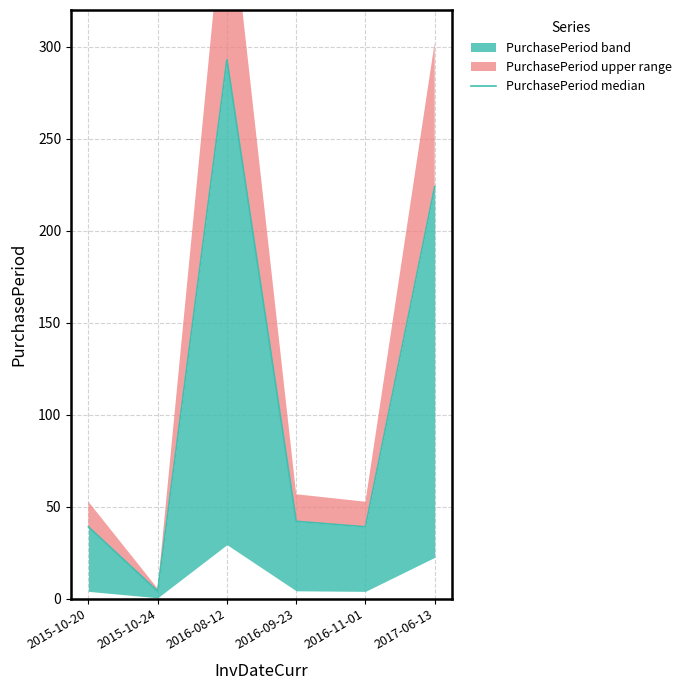

What is the label of the 2nd point from the right?

2016-11-01